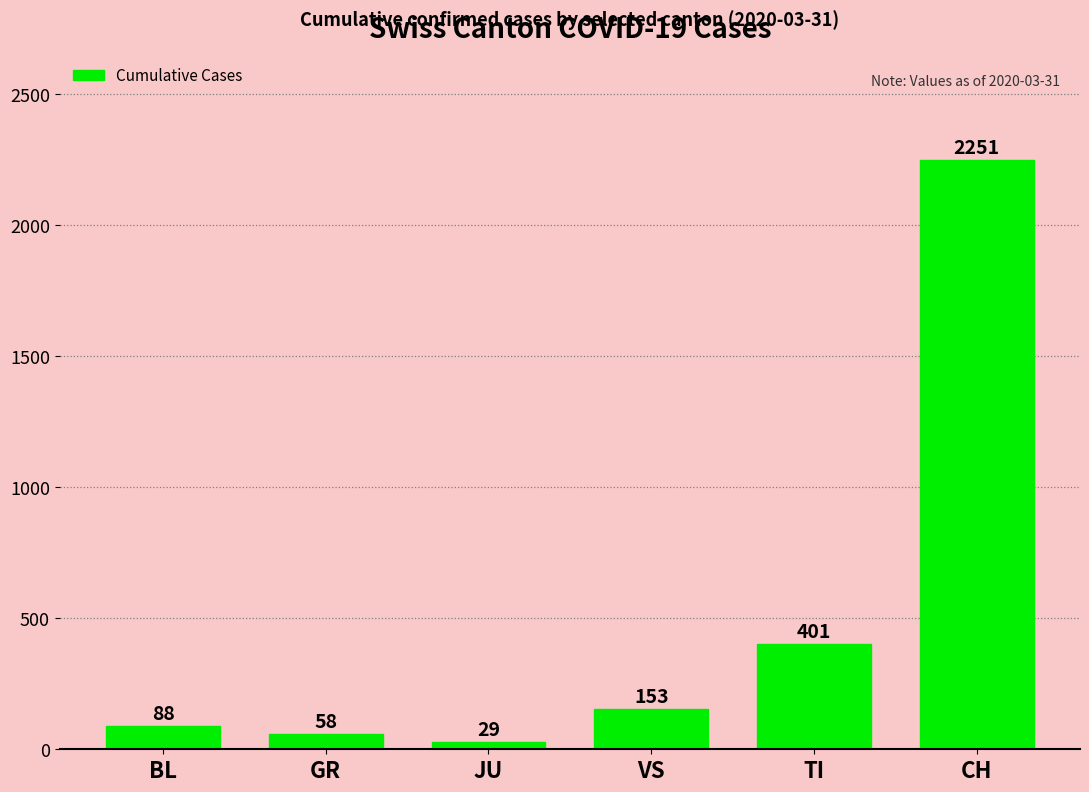

Reading right to left, transcribe all the data shown in this chart.

2251	401	153	29	58	88